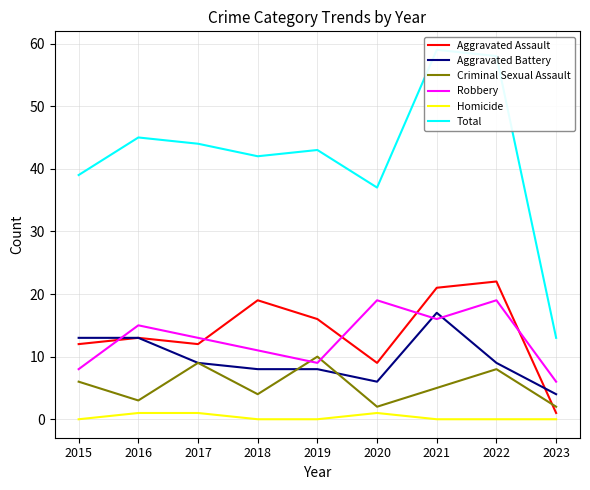

What is the sum of all Criminal Sexual Assault values?

49